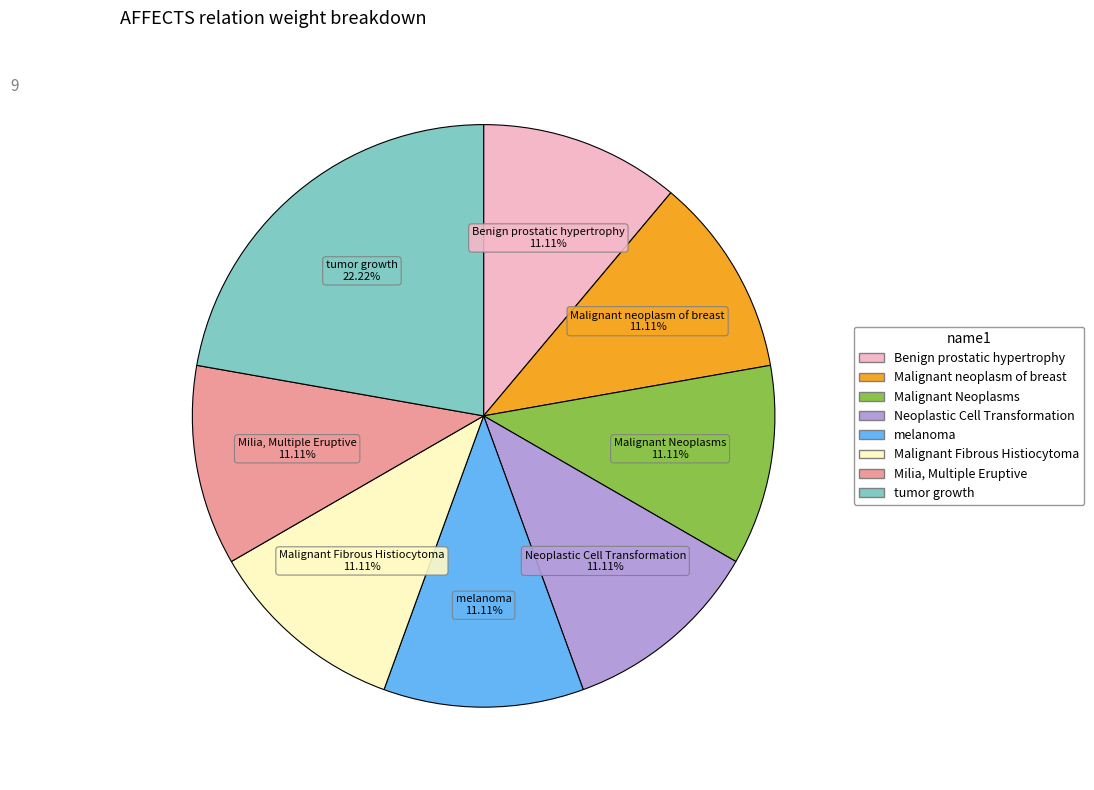

What portion of the pie excludes Milia, Multiple Eruptive?

88.9%